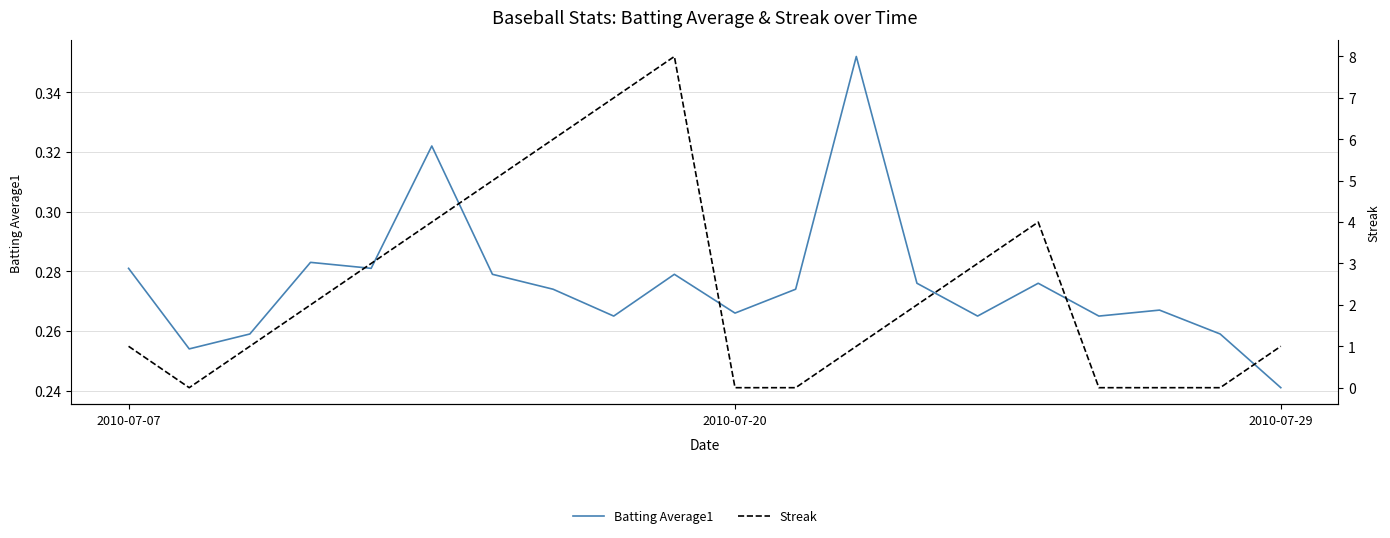

What is the difference between the maximum and minimum values in the Streak series?

8.0